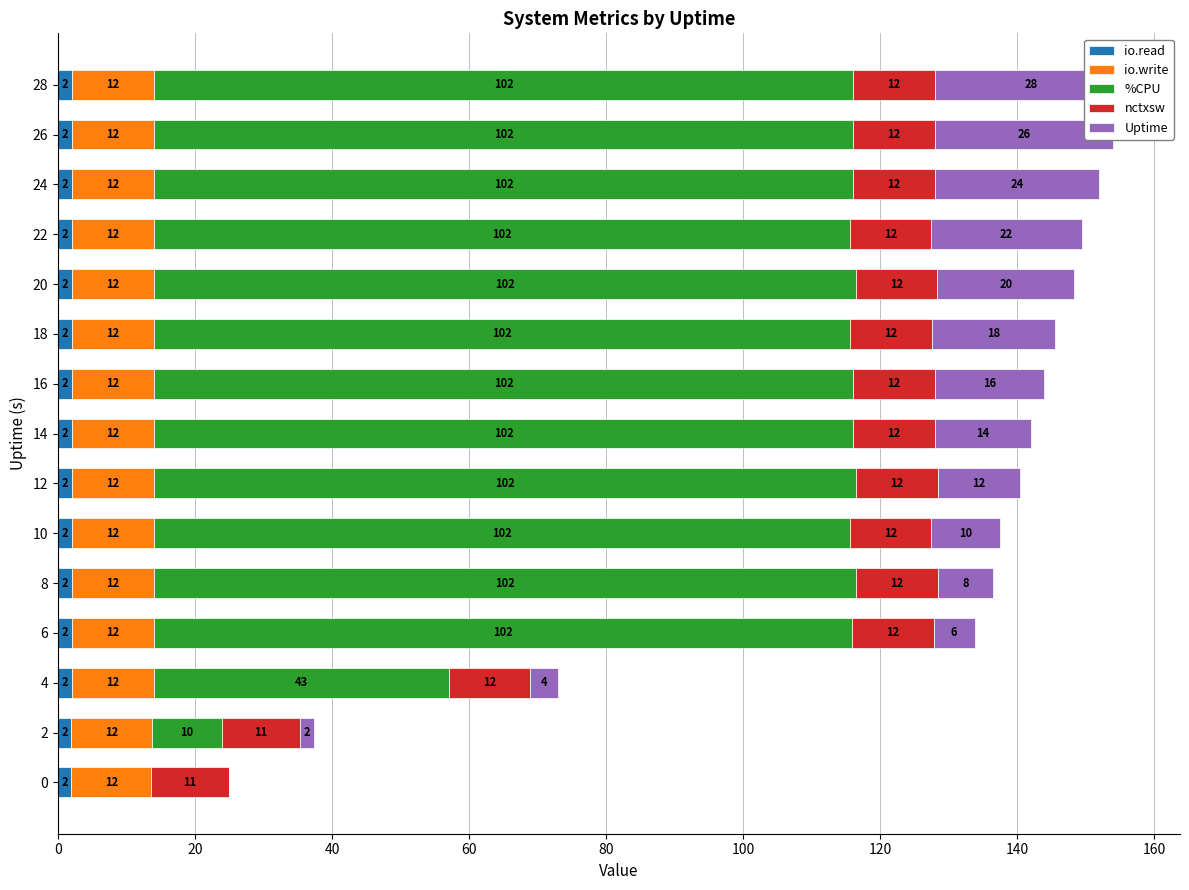

What position from the left is 60?

4